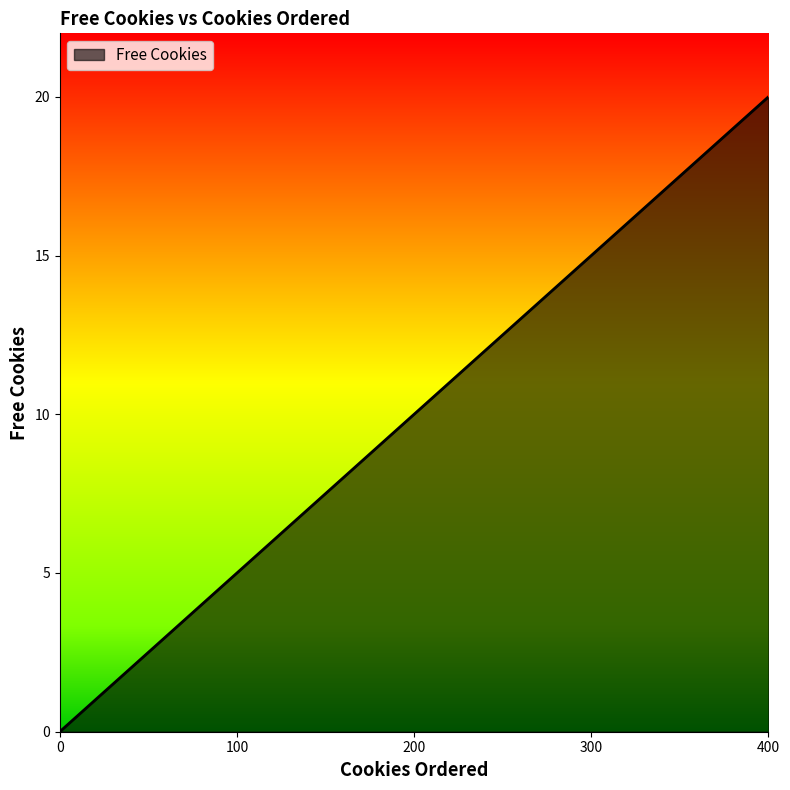

Which category has the highest value across all series?

400